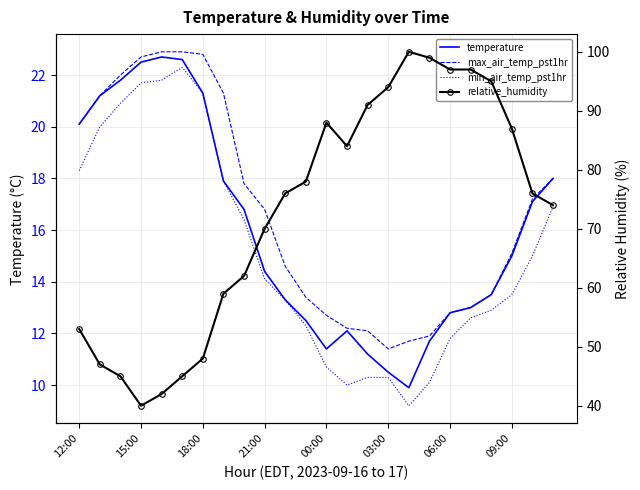

True or false: min_air_temp_pst1hr has more than 1 interior local peaks.

False